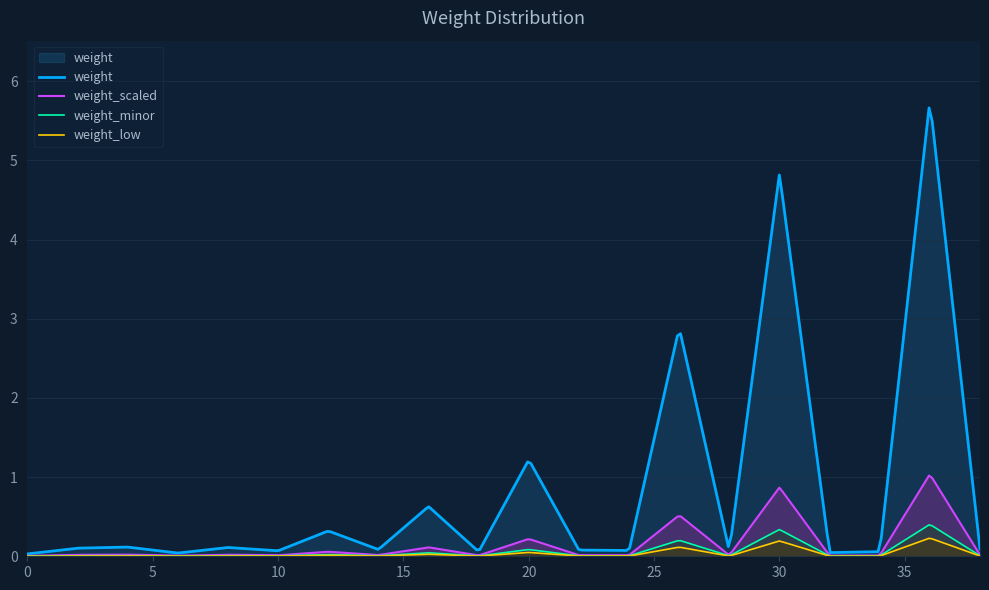

True or false: the data shows 0.0 at 3.

True